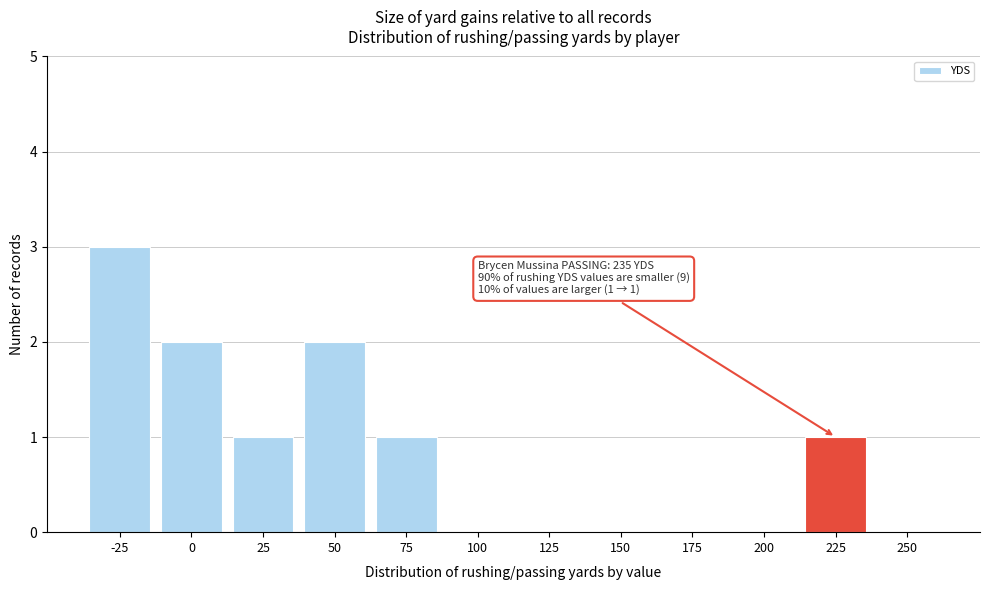

Reading right to left, extract all data points from this chart.

250=0	225=1	200=0	175=0	150=0	125=0	100=0	75=1	50=2	25=1	0=2	-25=3